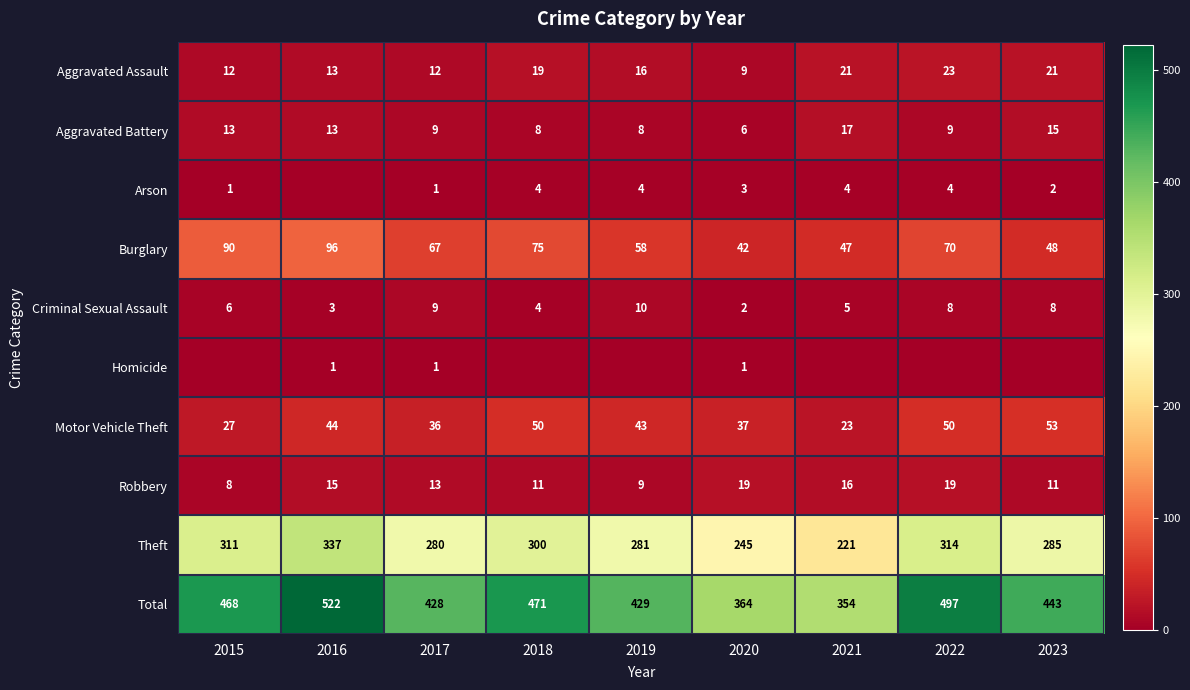

How many data points in Motor Vehicle Theft are above 43?

4